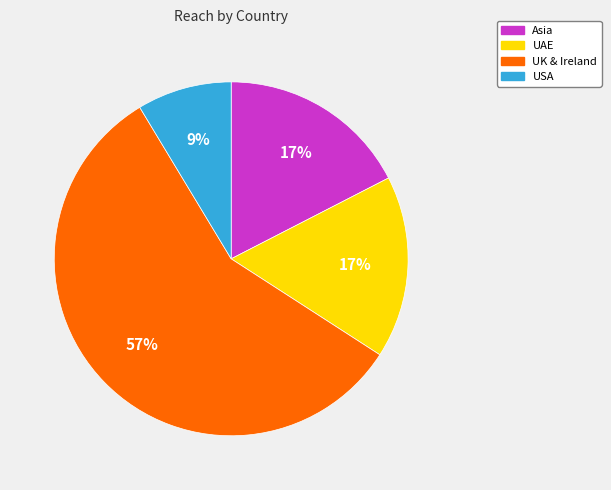

What is the ratio of the value at UK & Ireland to the value at UAE?

3.4